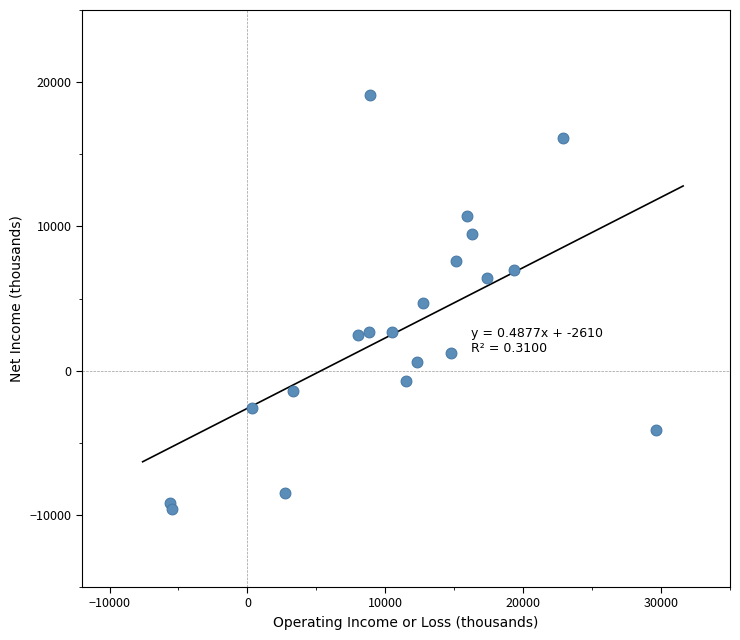

What is the range of Y values (max minus min)?

28700